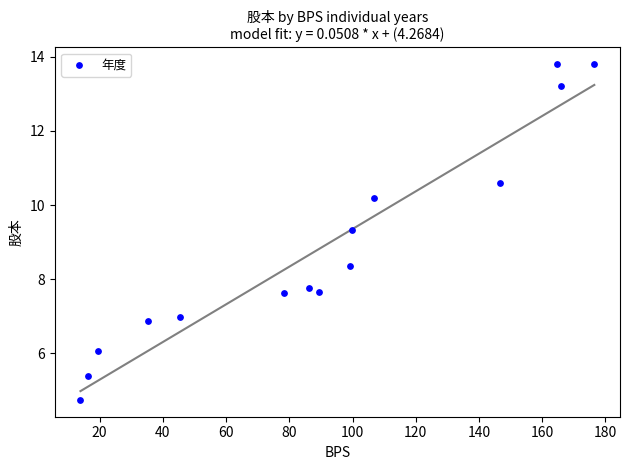

What Y value in the scatter plot is closest to 9?

9.3